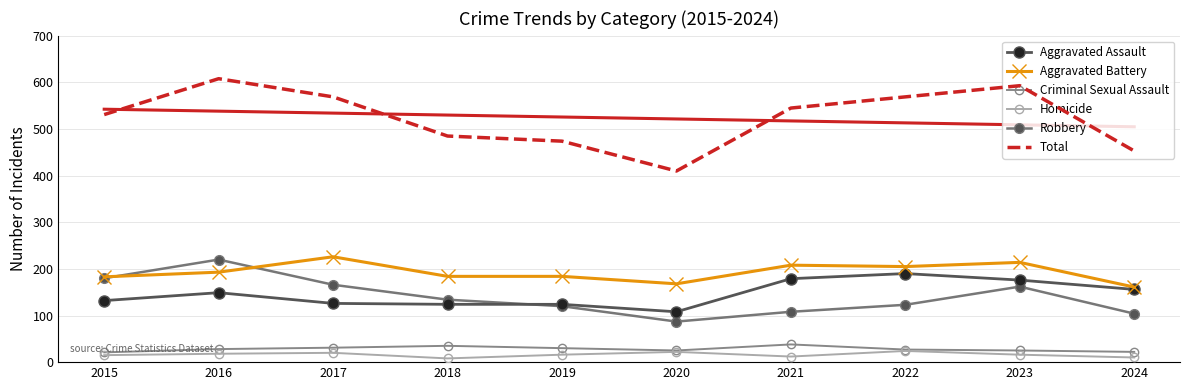

What is the value of the Criminal Sexual Assault point at the 5th from the left?

30